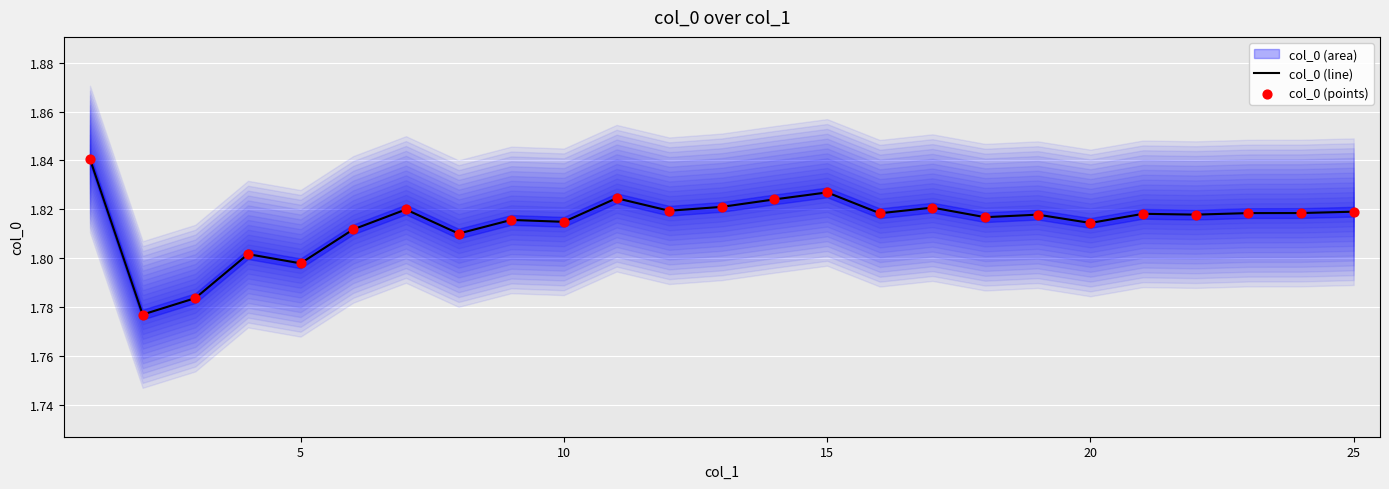

Which series has the largest total across all categories?

col_0 (line)